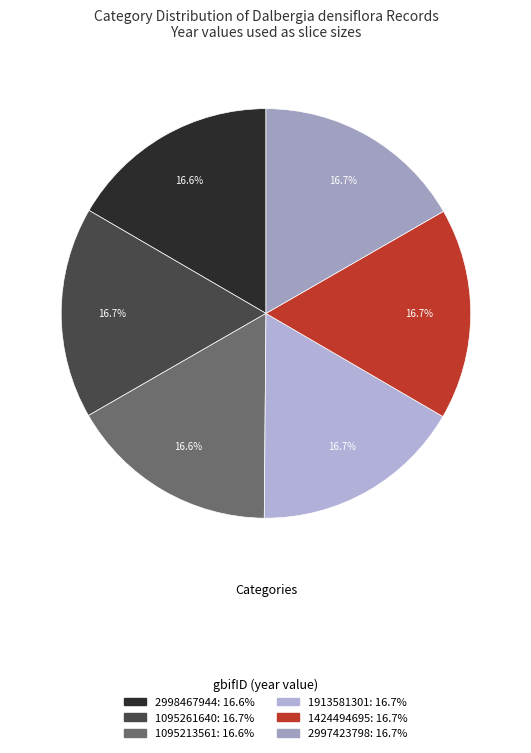

To the nearest percent, what portion does 2997423798 represent?

17%